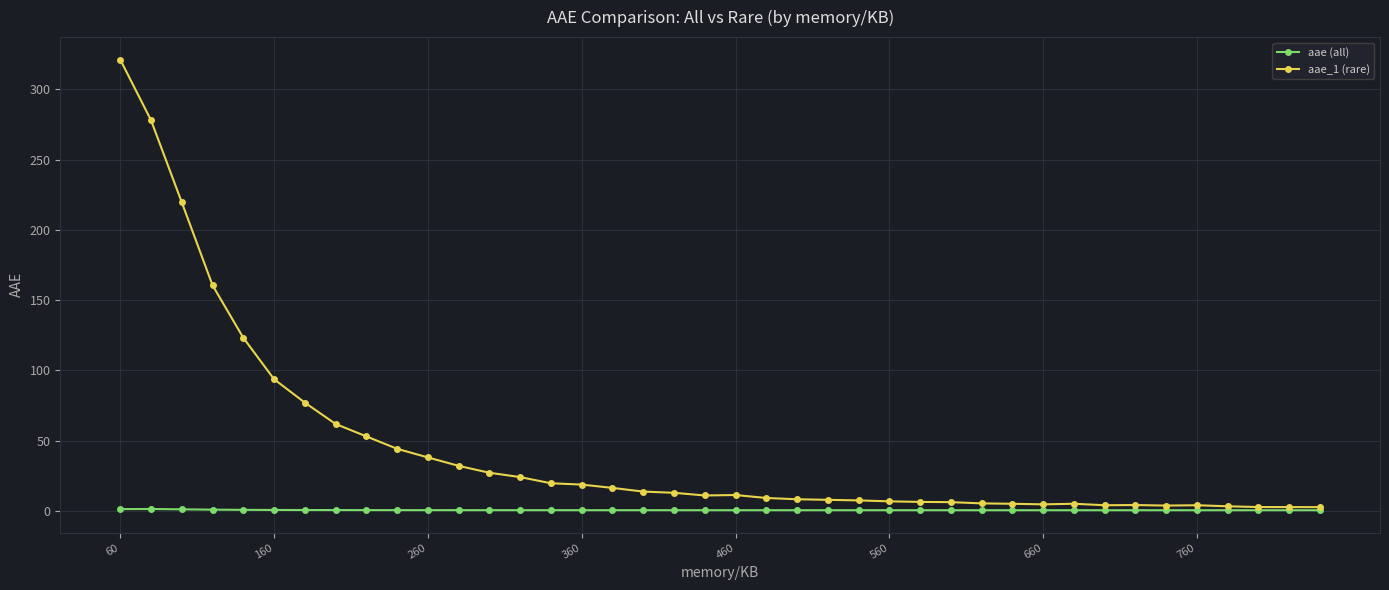

True or false: aae_1 (rare) has more than 0 points higher than both neighbors.

True